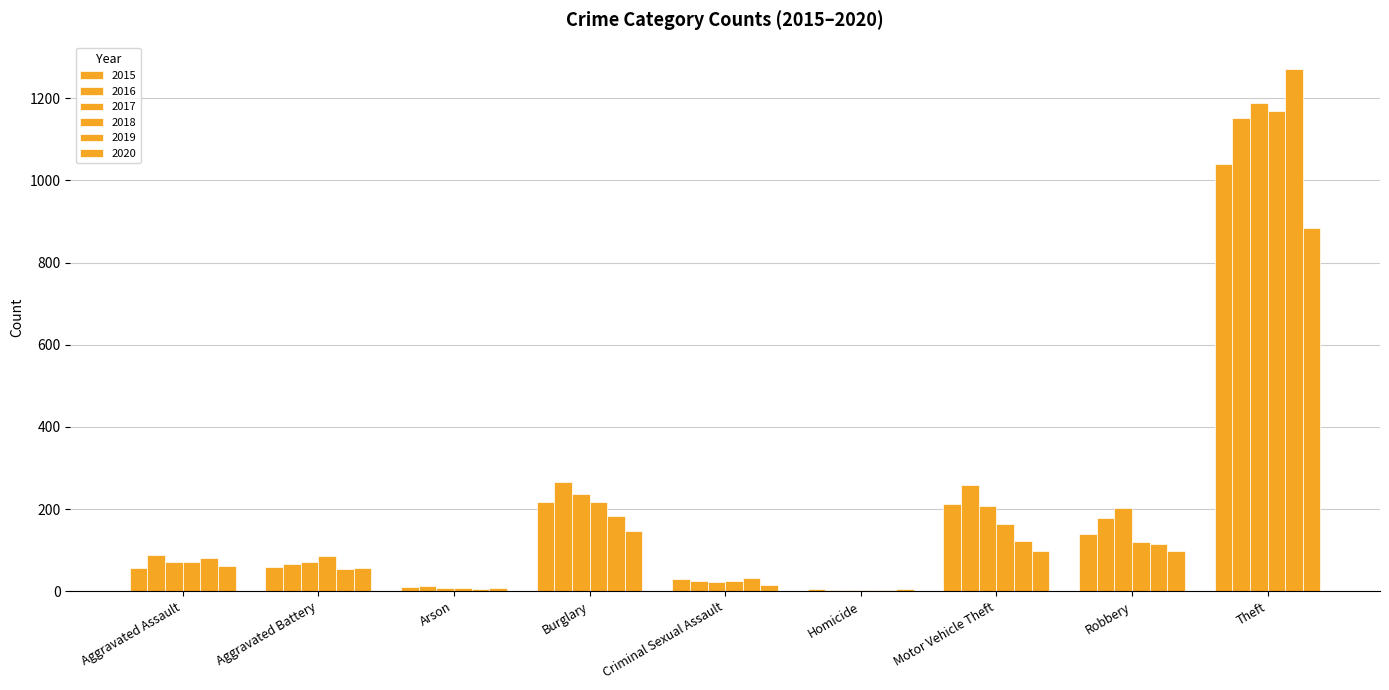

Are the bars horizontal?

No